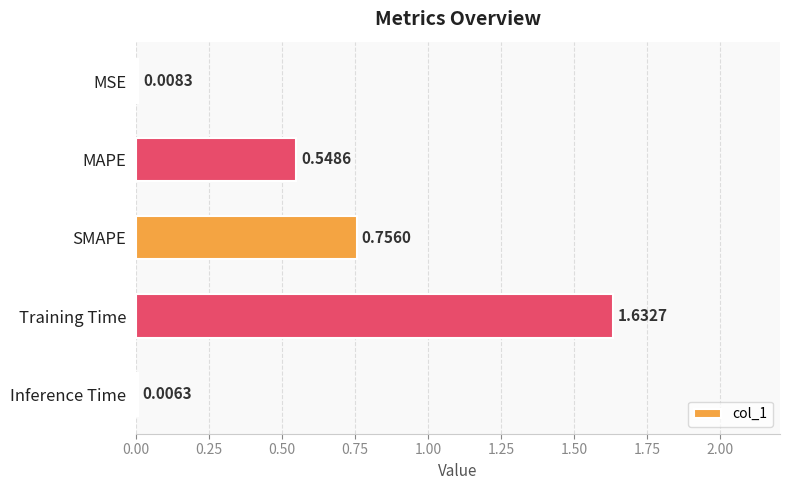

What is the sum of the values at MAPE and SMAPE?

1.3